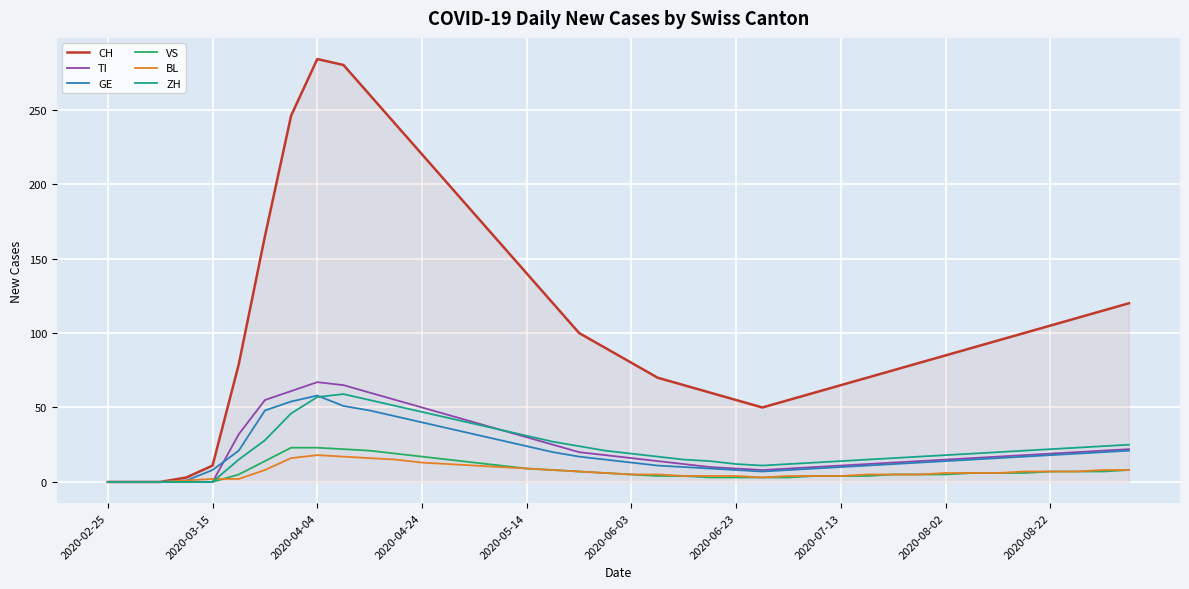

Which series has the largest range (max minus min)?

CH